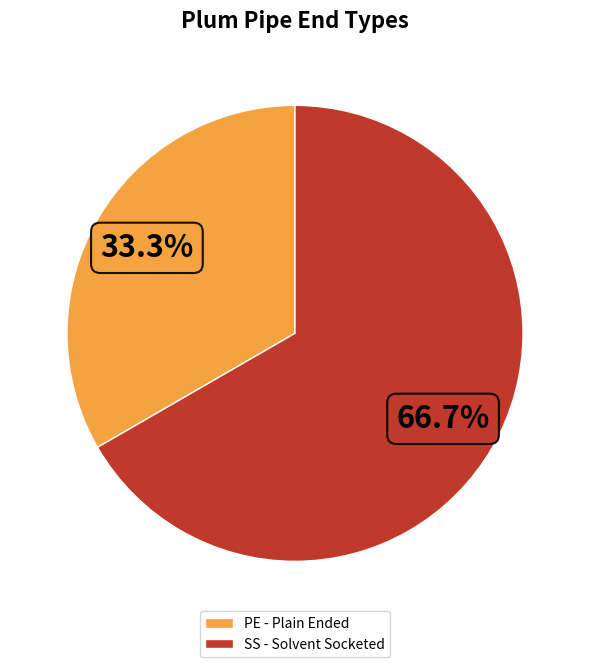

How many slices are in this pie chart?

2